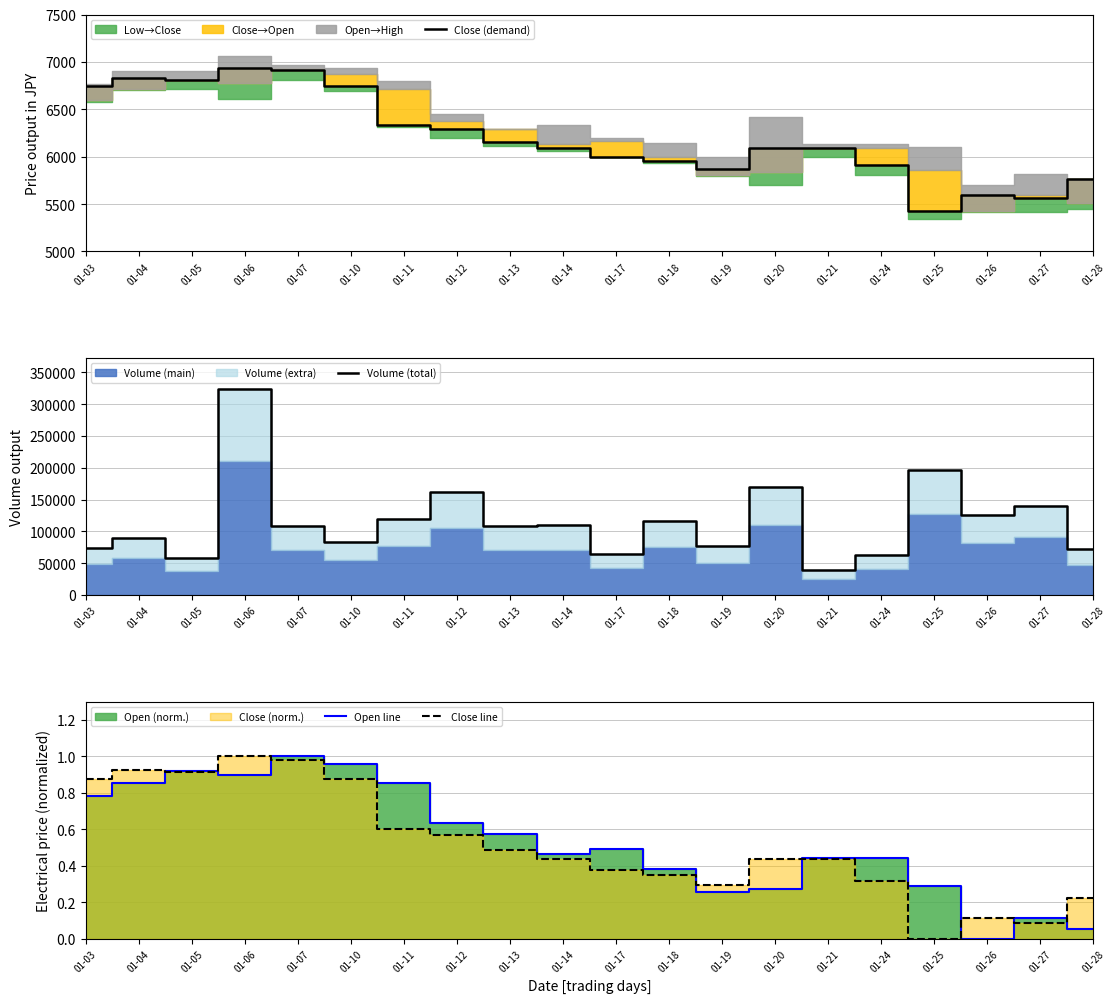

Reading left to right, list all the values displayed in this chart.

Close (demand): 6750.0	6830.0	6810.0	6940.0	6910.0	6750.0	6340.0	6290.0	6160.0	6090.0	6000.0	5960.0	5870.0	6090.0	6090.0	5910.0	5430.0	5600.0	5560.0	5770.0
Volume (total): 74583.0	89399.0	57486.0	323999.0	108368.0	83603.0	119049.0	161537.0	108050.0	110055.0	65171.0	116643.0	76906.0	169925.0	39309.0	62998.0	196983.0	126636.0	139971.0	73092.0
Open line: 0.8	0.9	0.9	0.9	1.0	1.0	0.9	0.6	0.6	0.5	0.5	0.4	0.3	0.3	0.4	0.4	0.3	0.0	0.1	0.1
Close line: 0.9	0.9	0.9	1.0	1.0	0.9	0.6	0.6	0.5	0.4	0.4	0.4	0.3	0.4	0.4	0.3	0.0	0.1	0.1	0.2